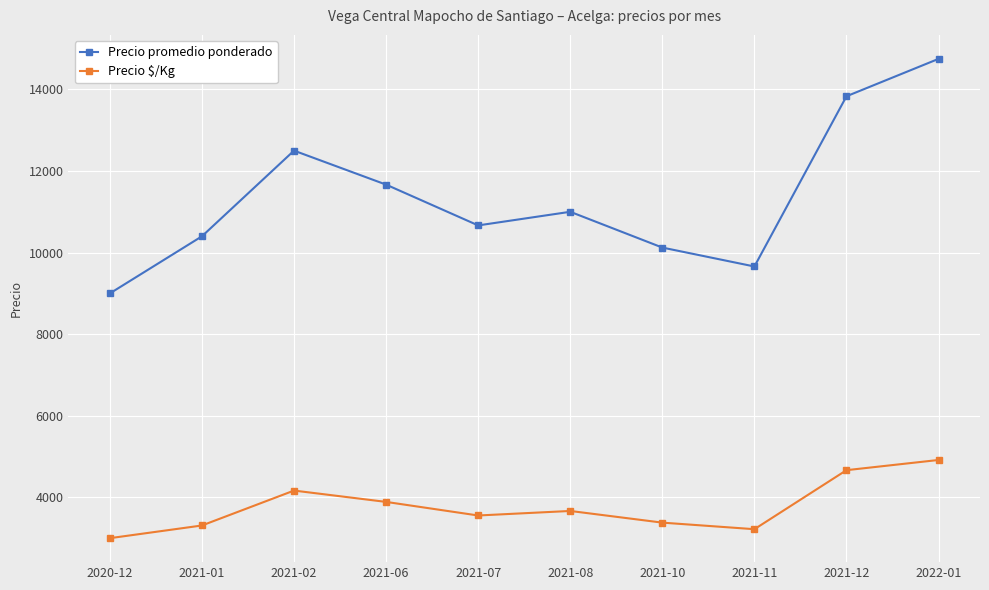

How many lines are shown in the chart?

2